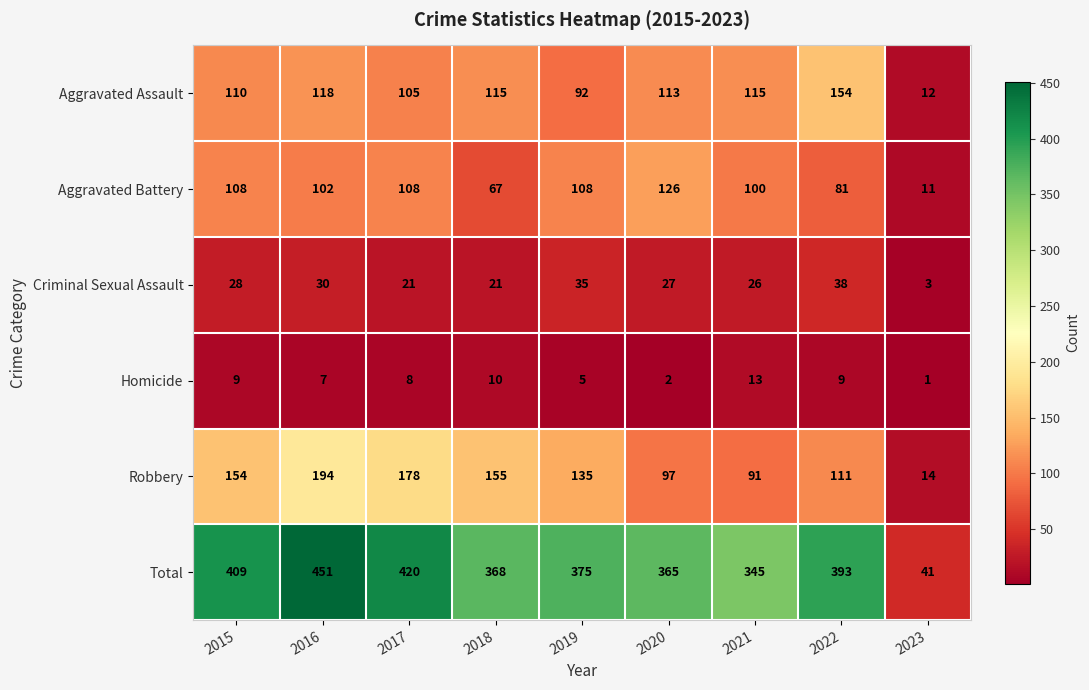

Is it true that Homicide equals 2 at 2023?

False